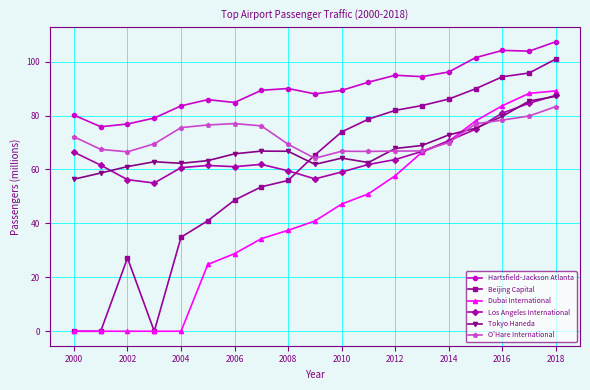

How many values in the Tokyo Haneda series exceed 65?

10